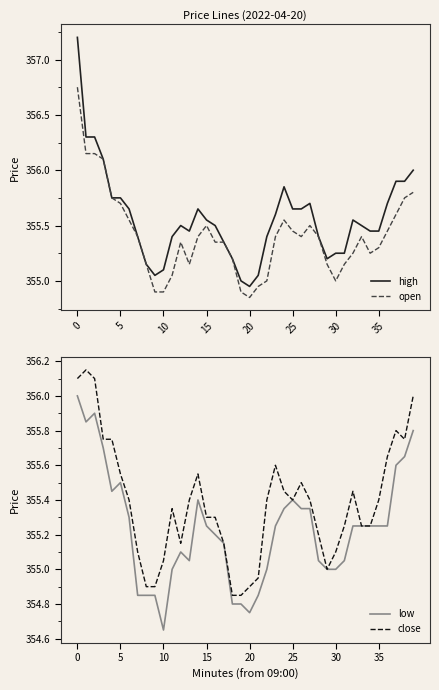

Reading left to right, list all the values displayed in this chart.

high: 357.2	356.3	356.3	356.1	355.8	355.8	355.6	355.4	355.1	355.1	355.1	355.4	355.5	355.4	355.6	355.6	355.5	355.4	355.2	355.0	354.9	355.1	355.4	355.6	355.9	355.6	355.6	355.7	355.4	355.2	355.2	355.2	355.6	355.5	355.4	355.4	355.7	355.9	355.9	356.0
open: 356.8	356.1	356.1	356.1	355.8	355.7	355.6	355.4	355.1	354.9	354.9	355.1	355.4	355.1	355.4	355.5	355.4	355.4	355.2	354.9	354.9	354.9	355.0	355.4	355.6	355.4	355.4	355.5	355.4	355.1	355.0	355.1	355.2	355.4	355.2	355.3	355.4	355.6	355.8	355.8
low: 356.0	355.9	355.9	355.7	355.4	355.5	355.3	354.9	354.9	354.9	354.6	355.0	355.1	355.1	355.4	355.2	355.2	355.1	354.8	354.8	354.8	354.9	355.0	355.2	355.4	355.4	355.4	355.4	355.1	355.0	355.0	355.1	355.2	355.2	355.2	355.2	355.2	355.6	355.6	355.8
close: 356.1	356.1	356.1	355.8	355.8	355.6	355.4	355.1	354.9	354.9	355.1	355.4	355.1	355.4	355.6	355.3	355.3	355.1	354.9	354.9	354.9	354.9	355.4	355.6	355.4	355.4	355.5	355.4	355.2	355.0	355.1	355.2	355.4	355.2	355.2	355.4	355.6	355.8	355.8	356.0